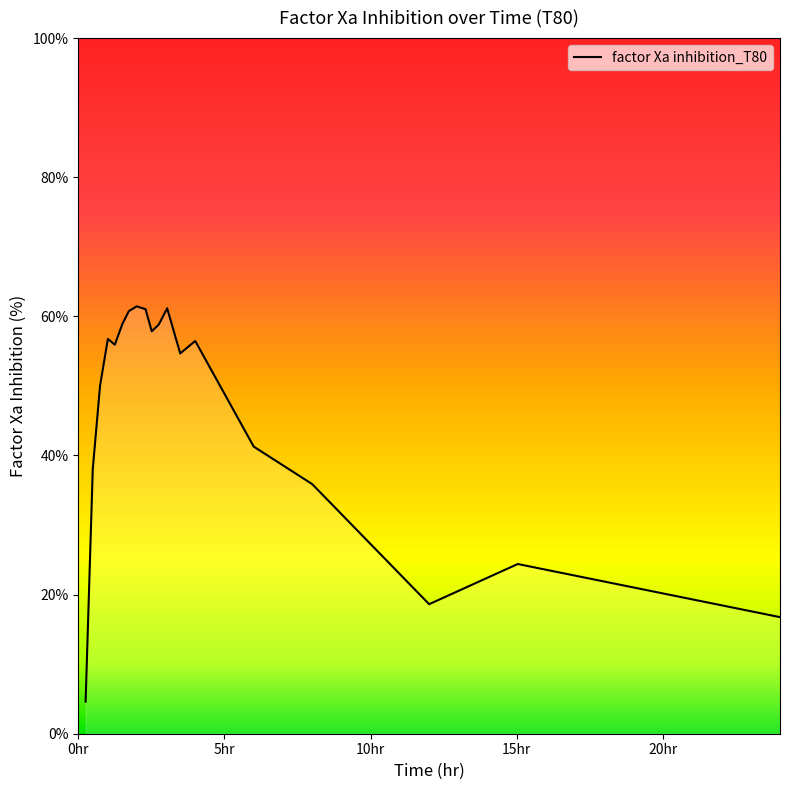

What is the greatest value displayed?

61.4